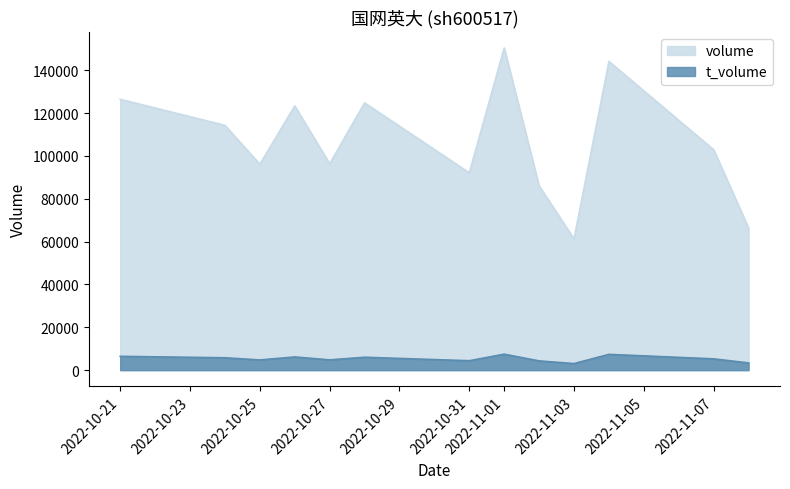

Rank the series at 2022-11-03 from lowest to highest value.

t_volume, volume